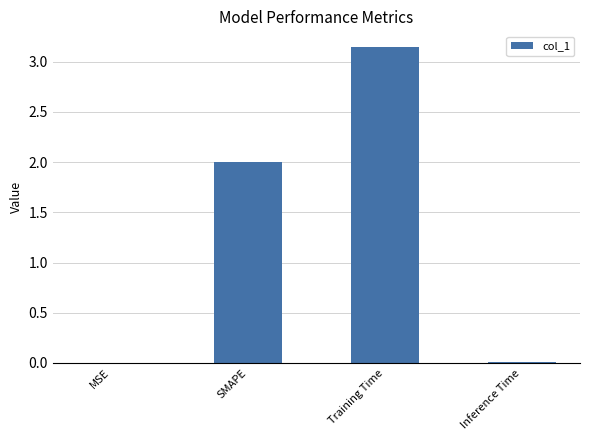

True or false: the data shows 2.7 at SMAPE.

False